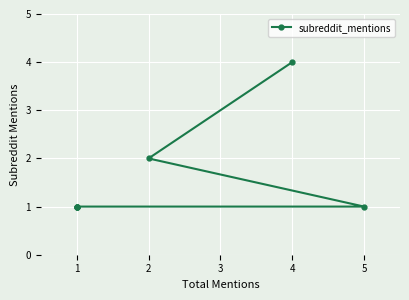

What is the value of the 4th point from the left?

1